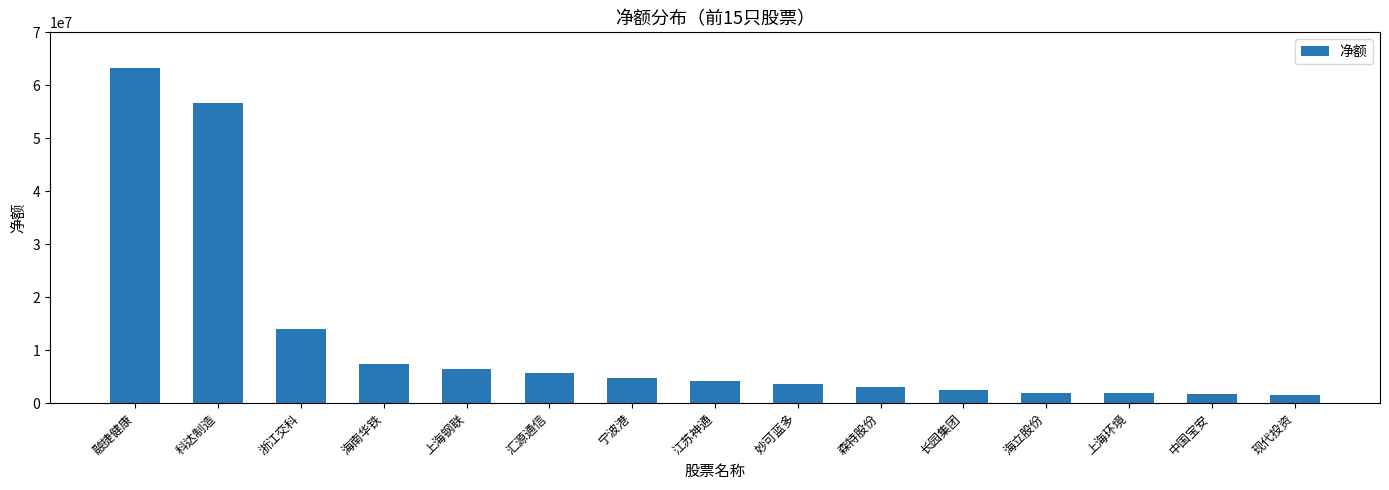

What is the difference between the maximum and minimum values?

61676056